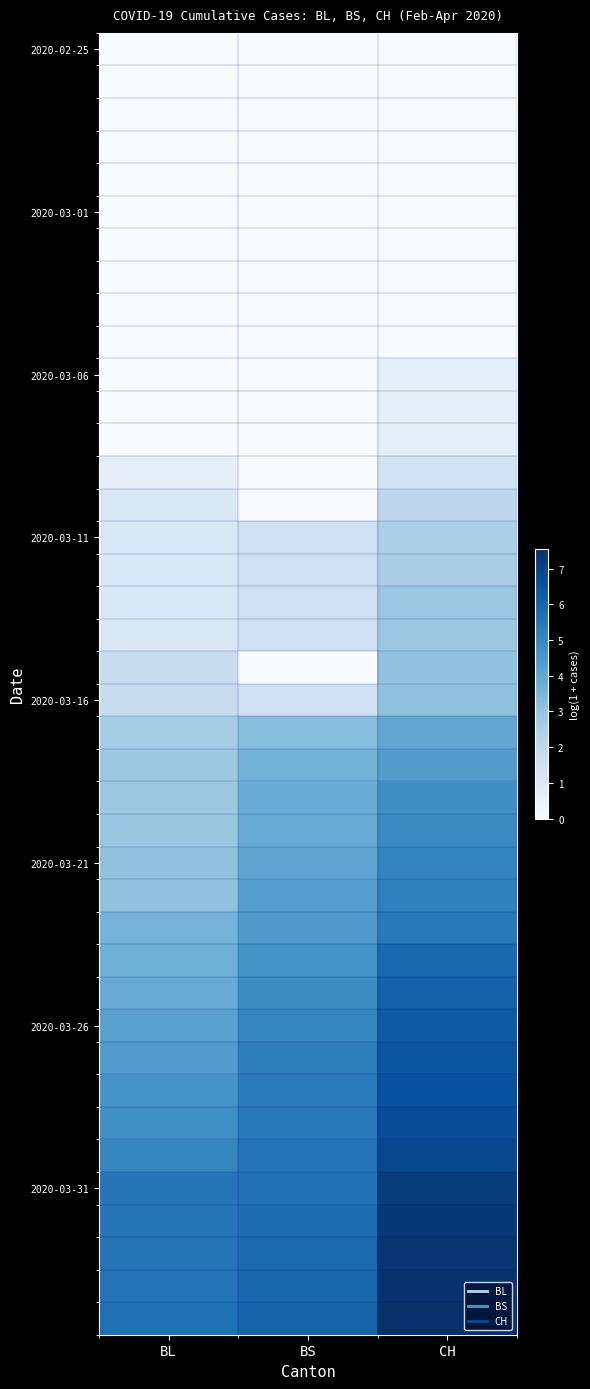

What is the maximum value shown in the chart?

7.6